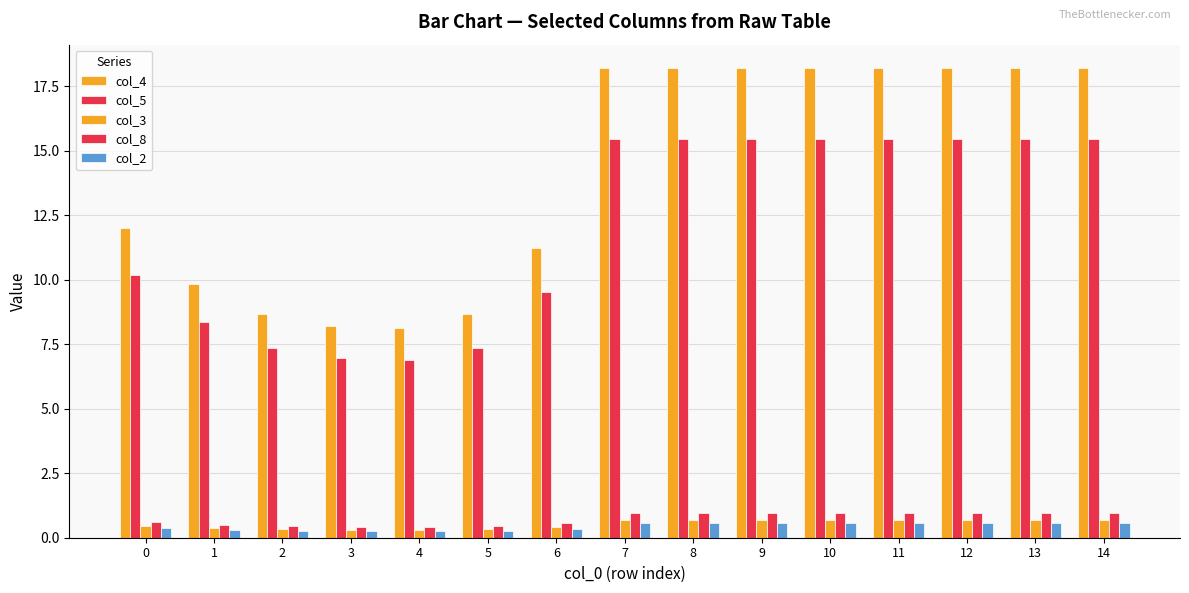

What is the value of the col_8 bar at the 12th from the left?

0.9